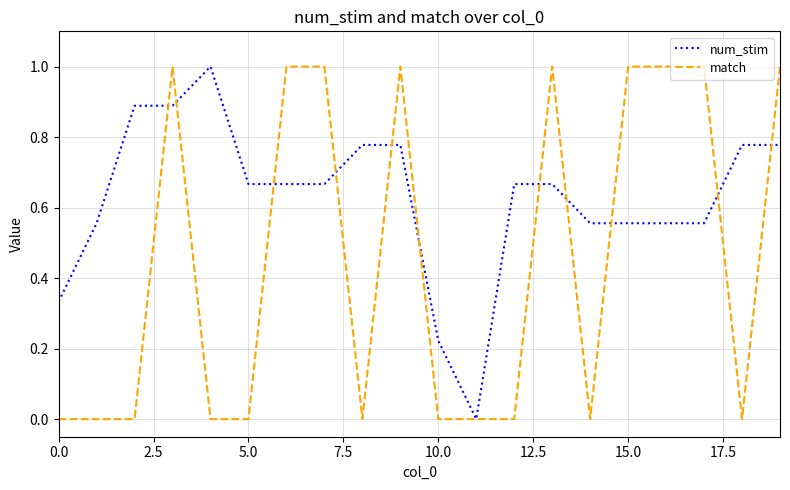

True or false: num_stim and match intersect in this chart.

True